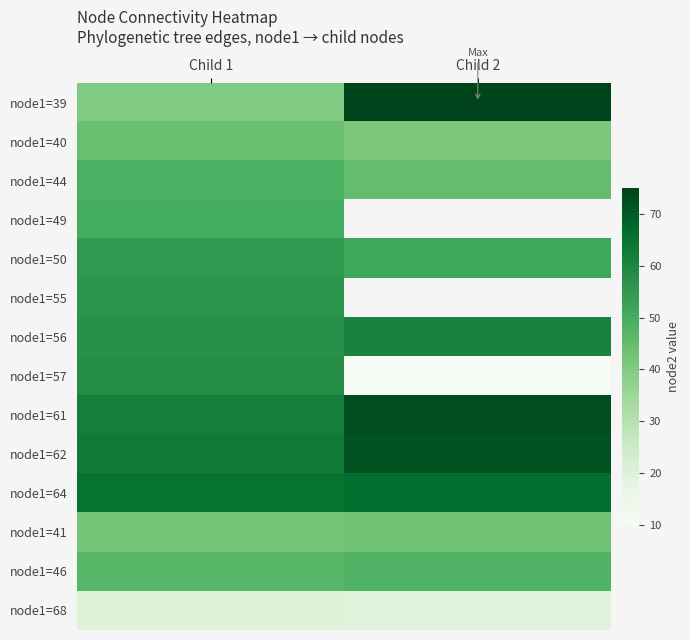

Is it true that node1=55 equals 56.0 at Child 1?

True